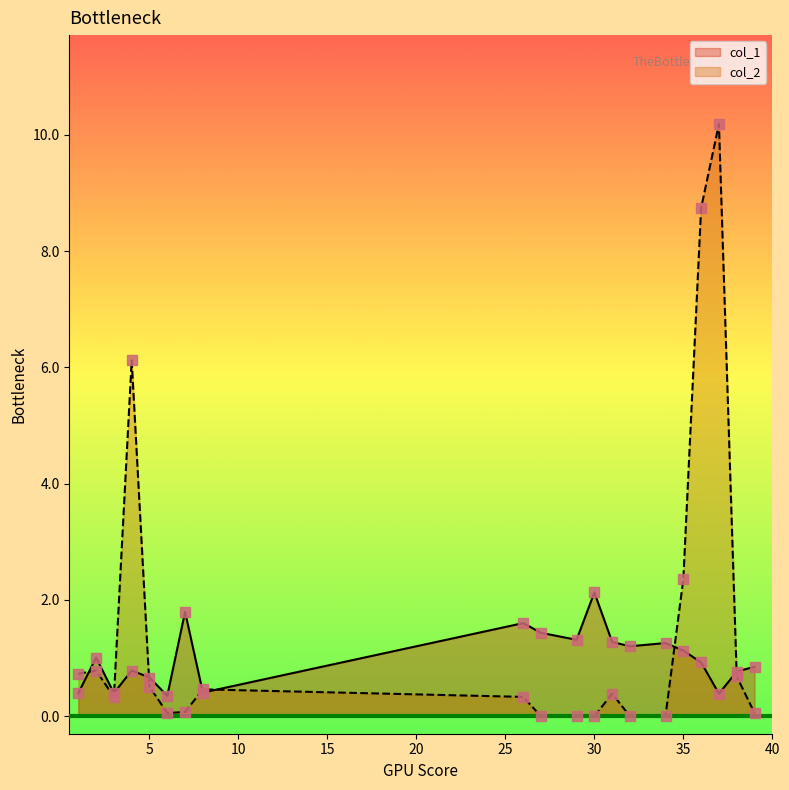

Which series contains the lowest Y value?

col_2